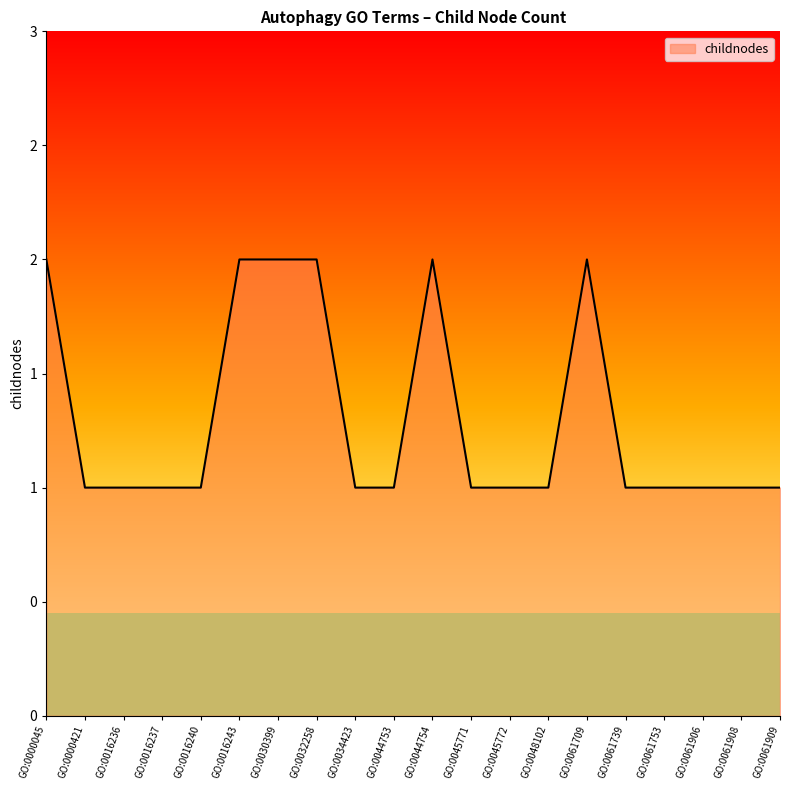

Rank the categories by value from highest to lowest.

GO:0000045, GO:0016243, GO:0030399, GO:0032258, GO:0044754, GO:0061709, GO:0000421, GO:0016236, GO:0016237, GO:0016240, GO:0034423, GO:0044753, GO:0045771, GO:0045772, GO:0048102, GO:0061739, GO:0061753, GO:0061906, GO:0061908, GO:0061909